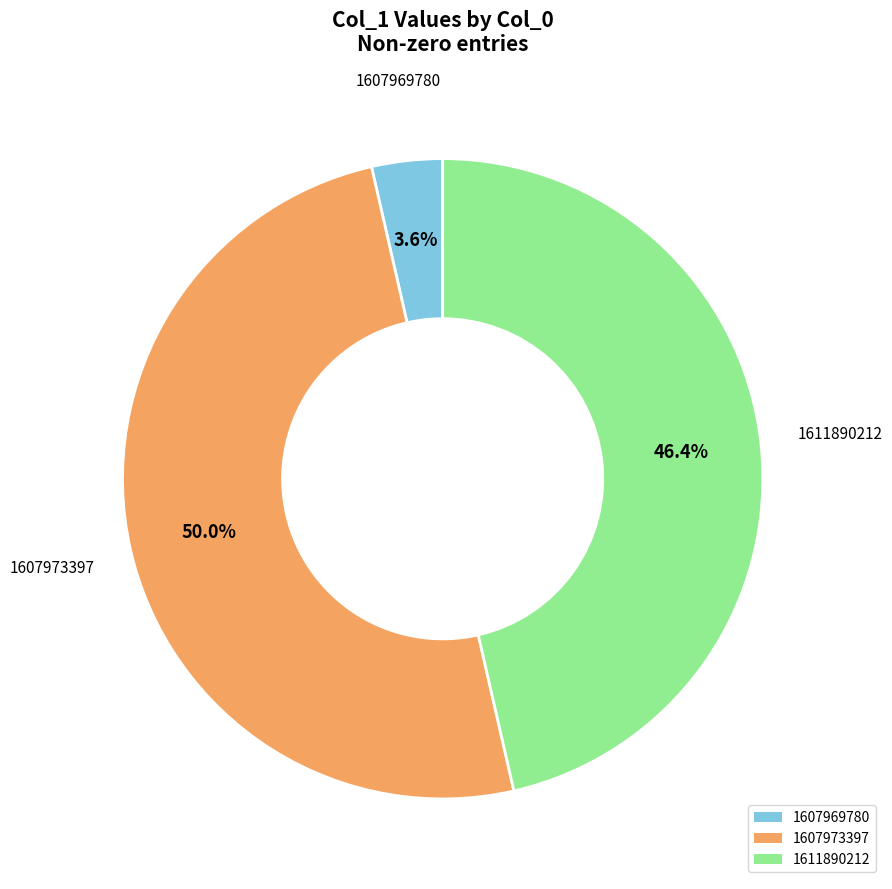

What is the total percentage of 1607973397 and 1611890212?

96.4%